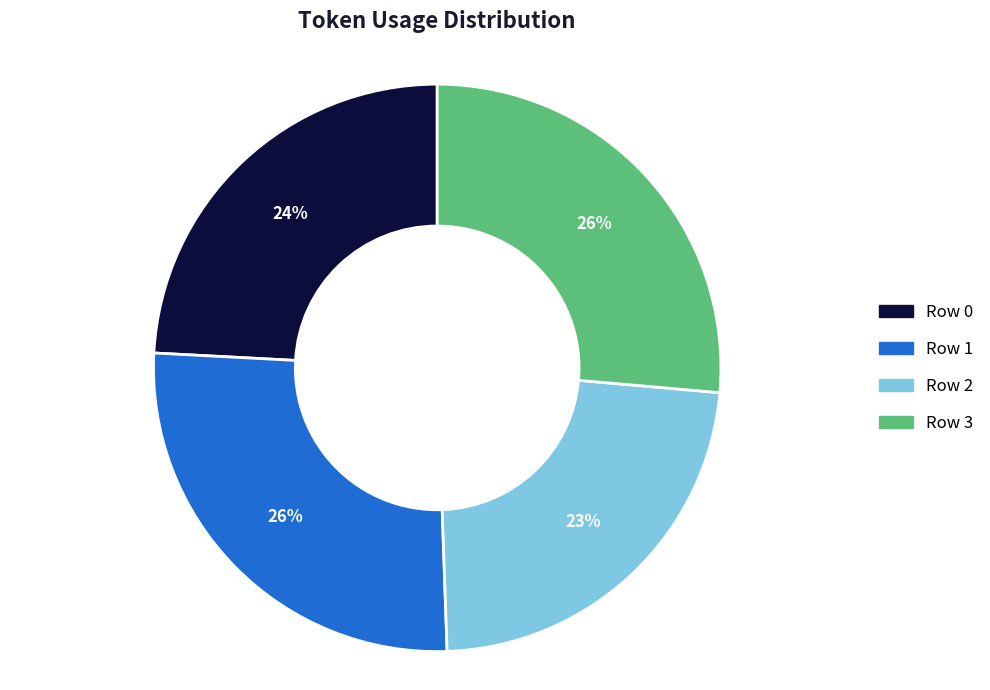

To the nearest percent, what portion does Row 3 represent?

26%